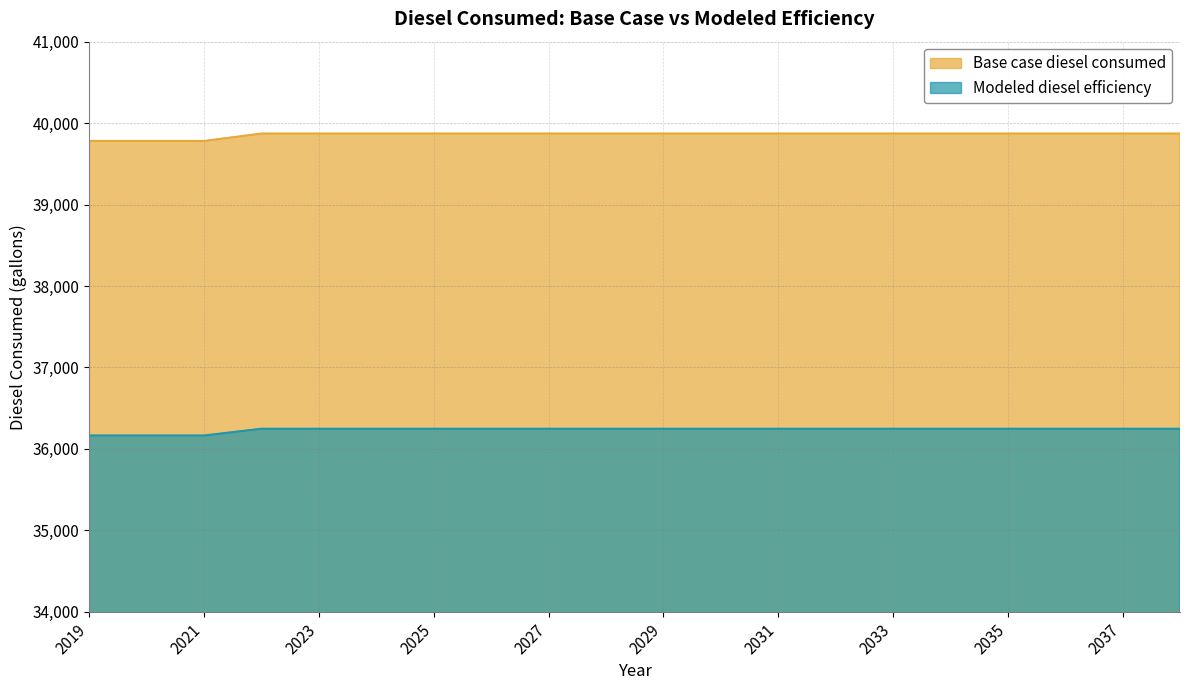

At which category does the chart reach its peak across all series?

2022